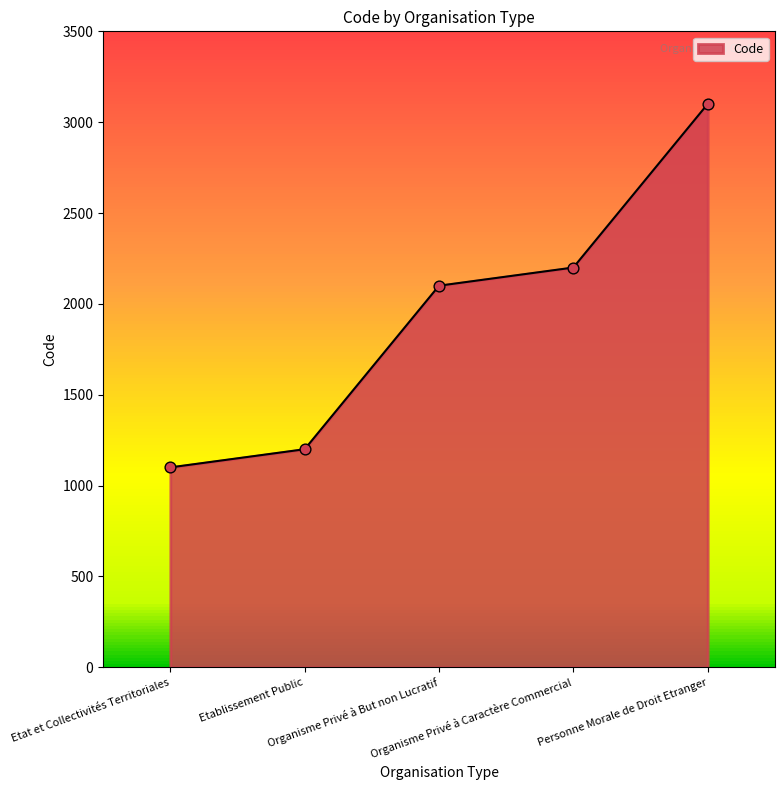

Approximately how many times larger is the value at Etat et Collectivités Territoriales compared to Personne Morale de Droit Etranger?

0.4